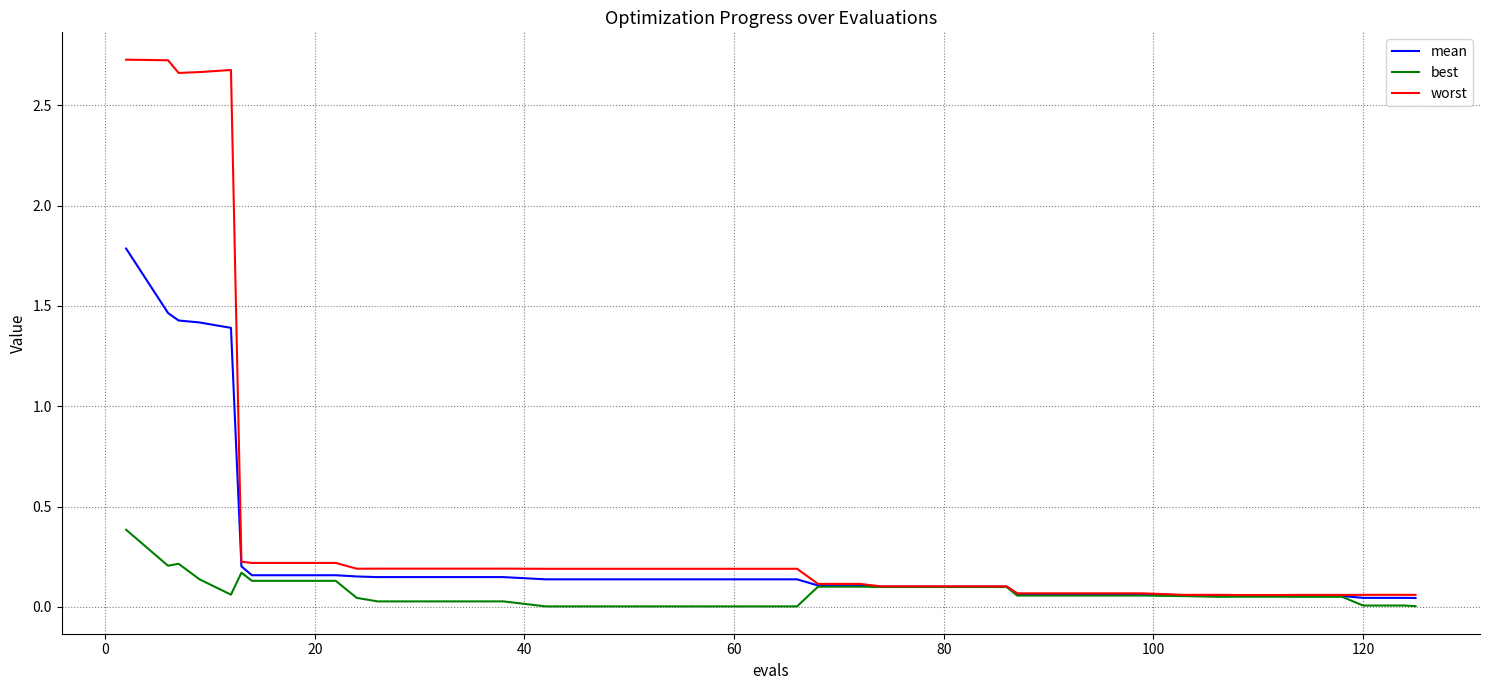

Which series has the widest spread of values?

worst